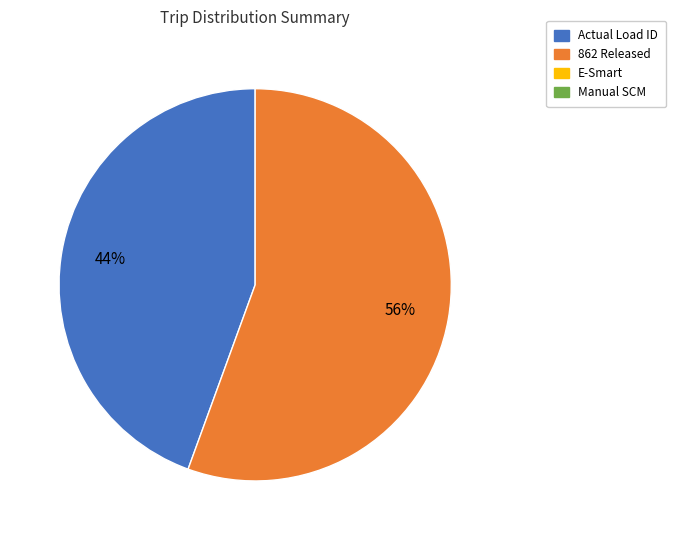

How many slices are in this pie chart?

2